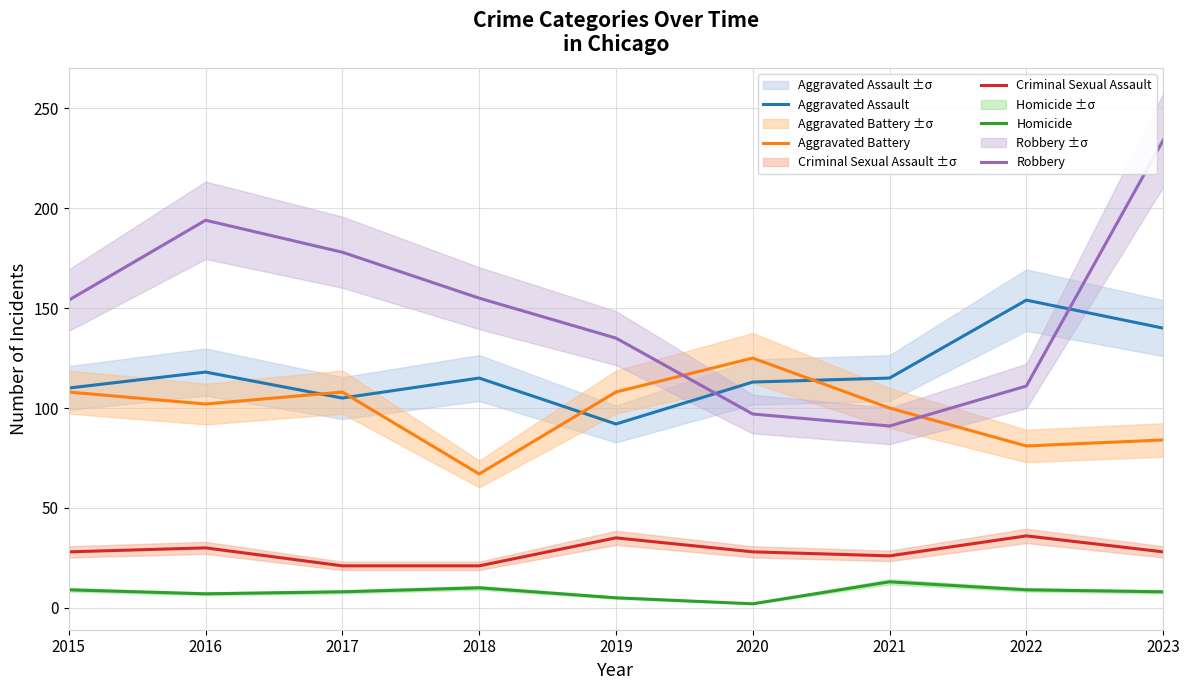

Reading right to left, extract all data points from this chart.

Aggravated Assault: 140	154	115	113	92	115	105	118	110
Aggravated Battery: 84	81	100	125	108	67	108	102	108
Criminal Sexual Assault: 28	36	26	28	35	21	21	30	28
Homicide: 8	9	13	2	5	10	8	7	9
Robbery: 234	111	91	97	135	155	178	194	154